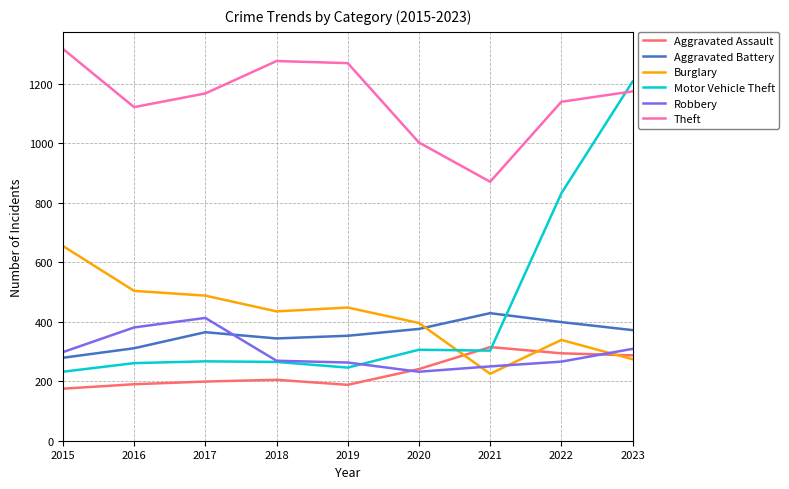

What is the difference between the maximum and second lowest values in the Motor Vehicle Theft series?

962